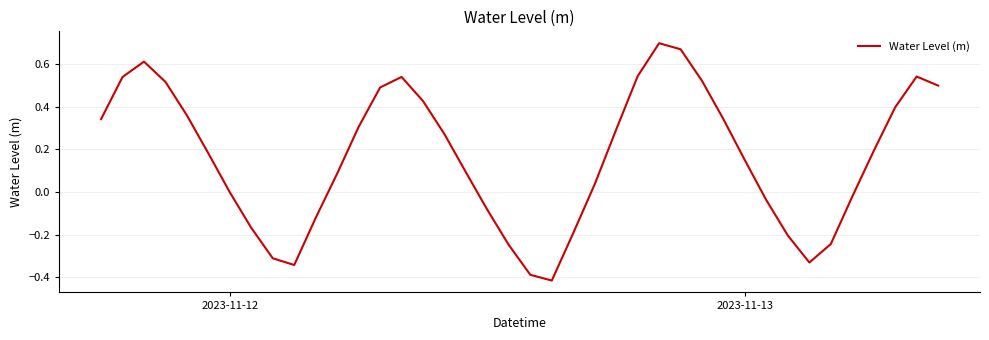

Does the chart have visible grid lines?

Yes